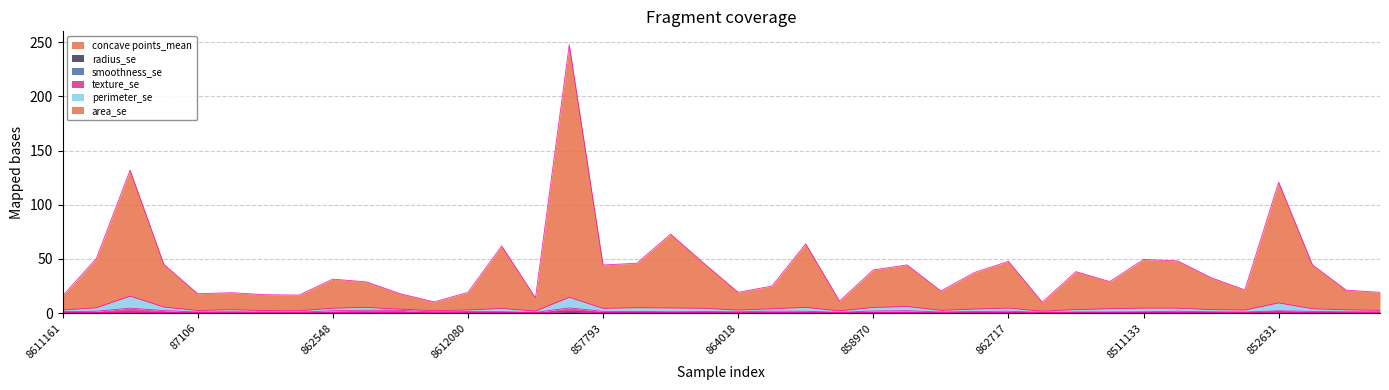

True or false: radius_se has more than 2 points higher than both neighbors.

True